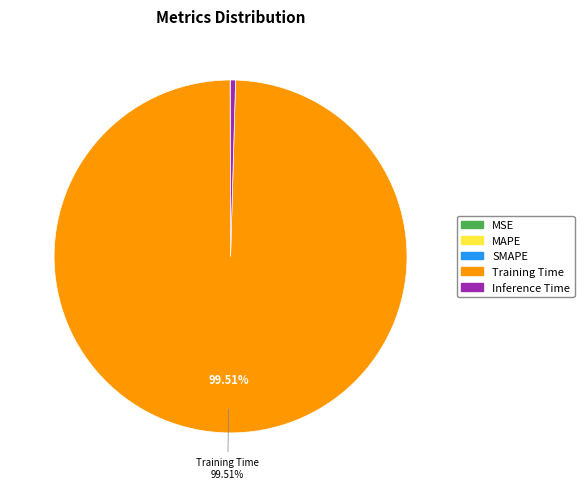

Is there a majority slice in this chart?

Yes